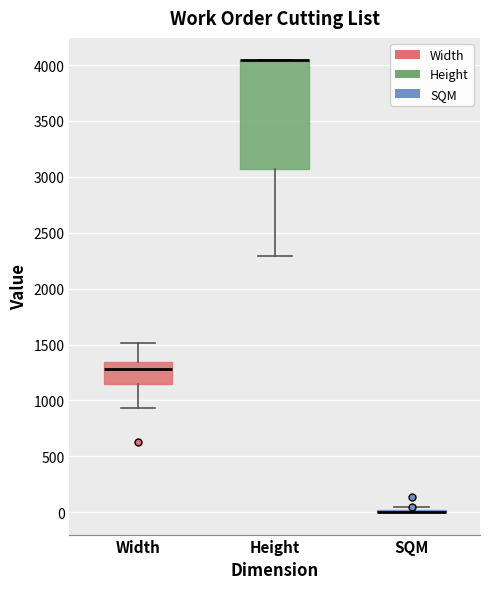

Comparing the boxes themselves (not the whiskers), which one is the tallest?

Height